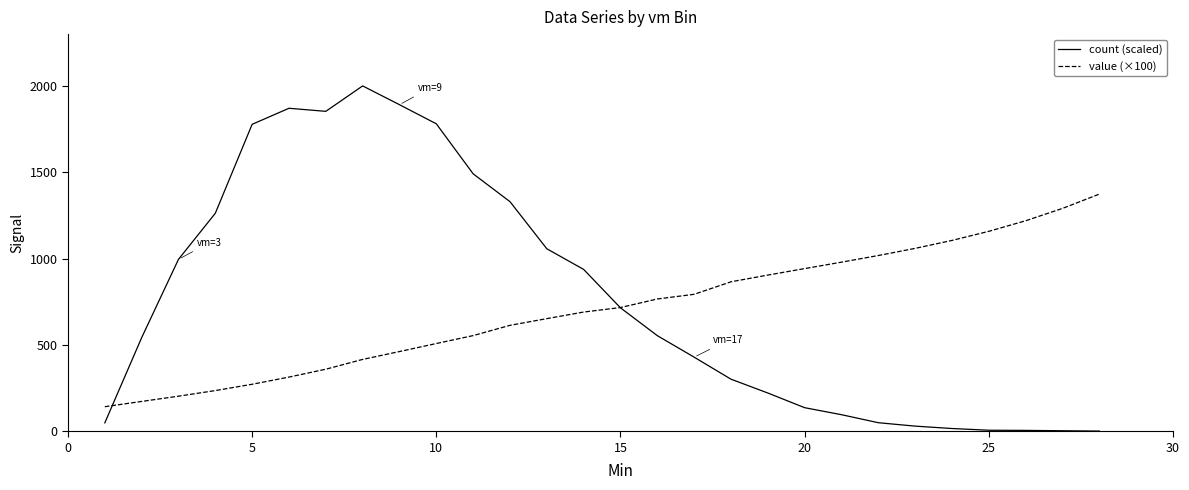

What is the minimum value for value (×100)?

142.2